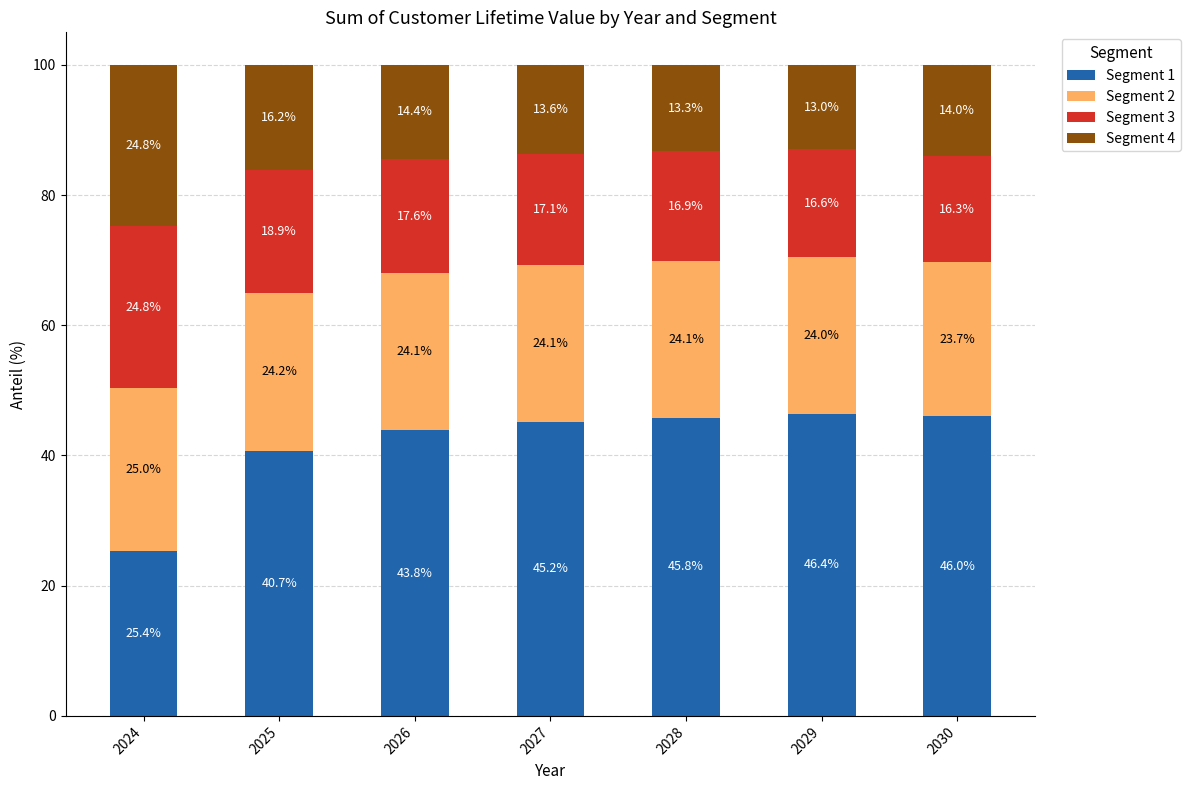

What is the total value across all series at 2027?

100.0